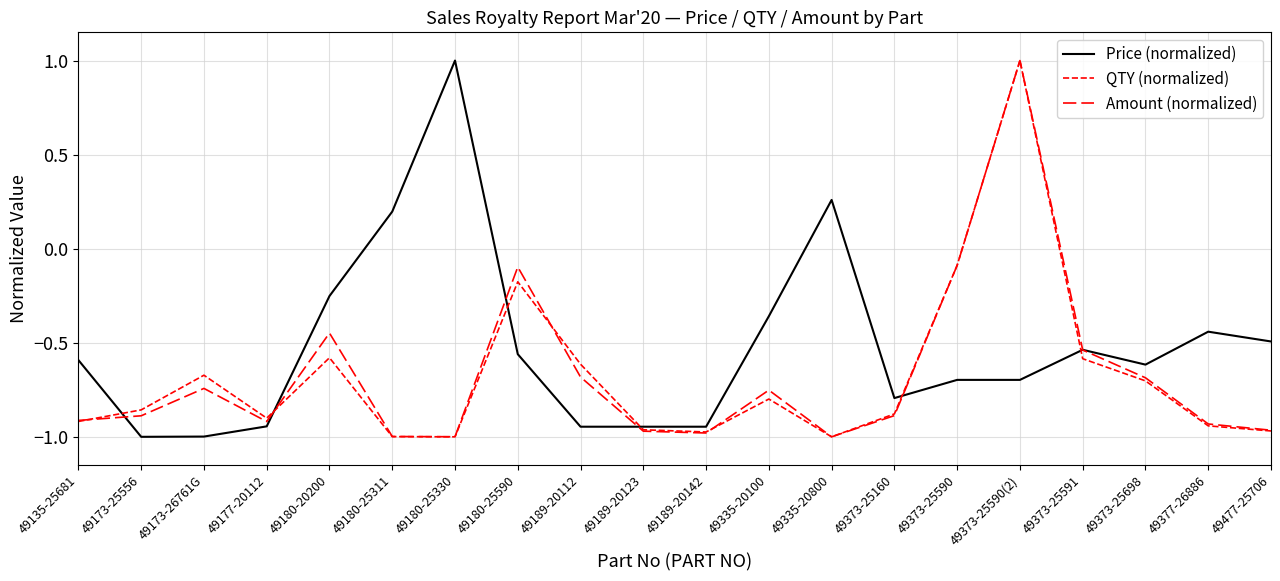

How many lines are shown in the chart?

3